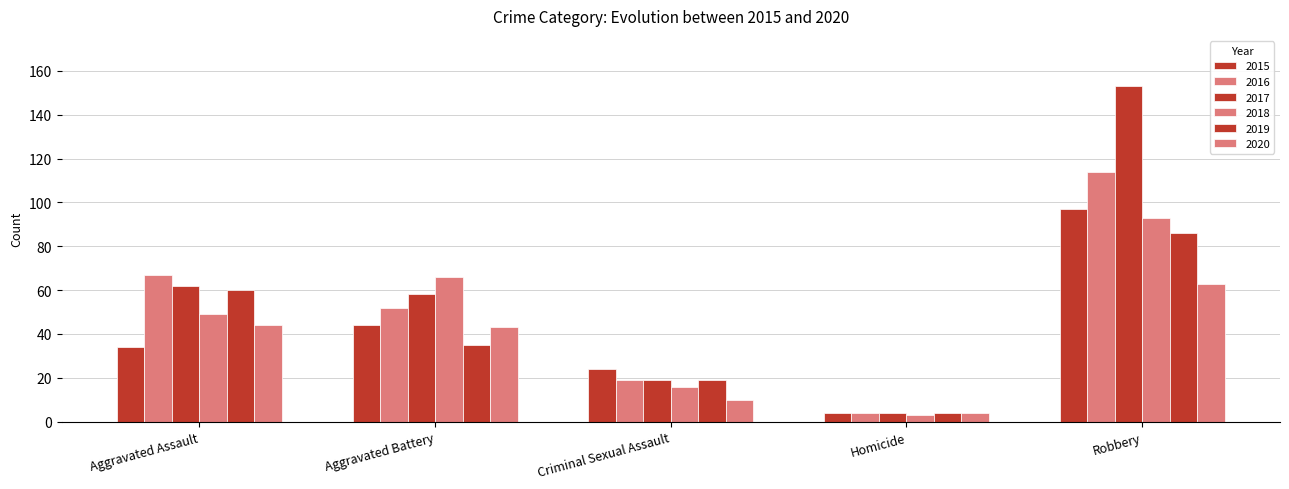

At which category does the chart reach its minimum across all series?

Homicide